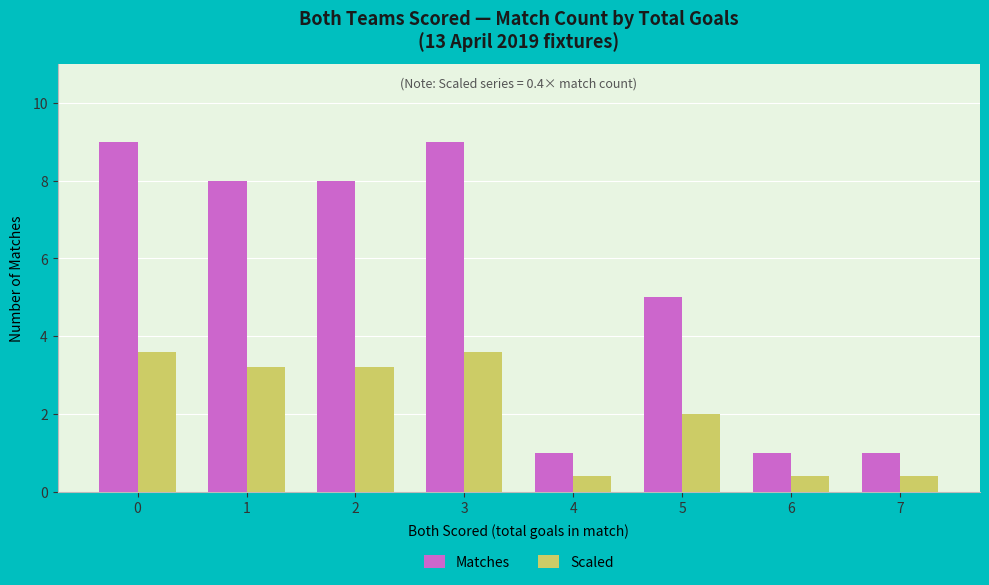

Rank the series at 6 from highest to lowest value.

Matches, Scaled